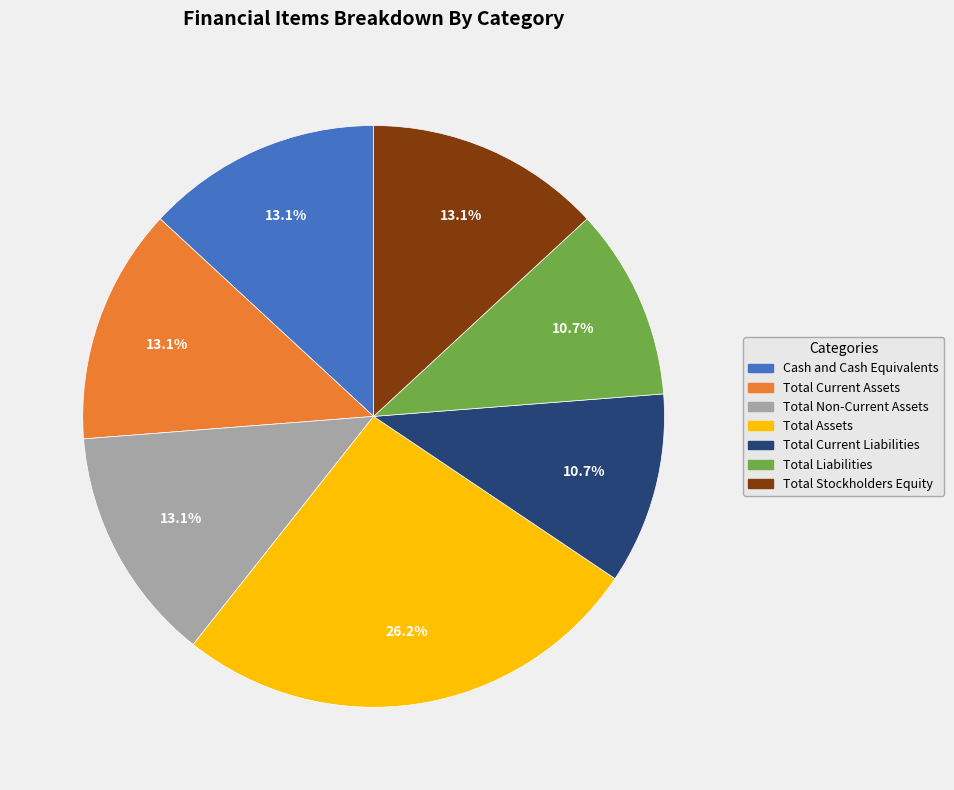

To the nearest percent, what is the difference between the Total Assets and Total Liabilities slice percentages?

16%